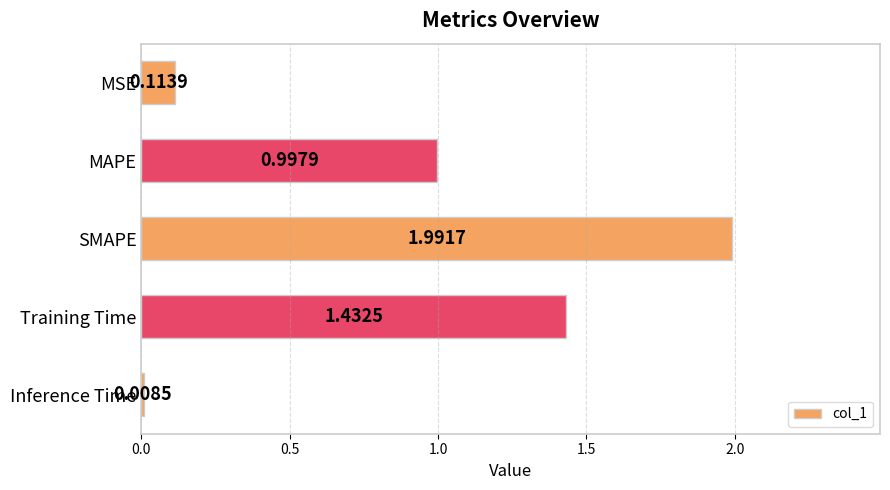

What is the label of the 2nd bar from the top?

MAPE